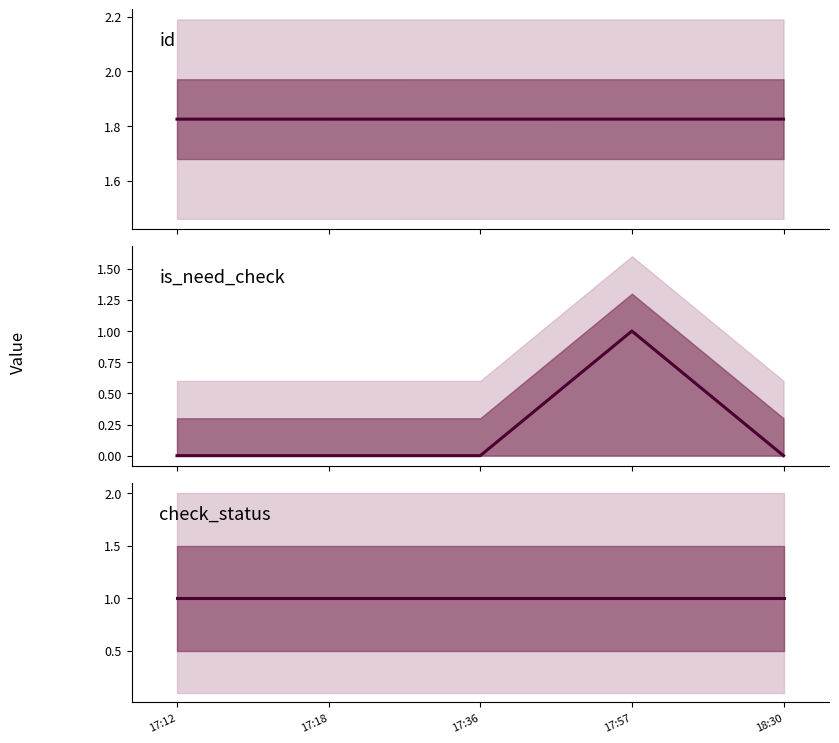

At how many categories does at least one series exceed 0?

5